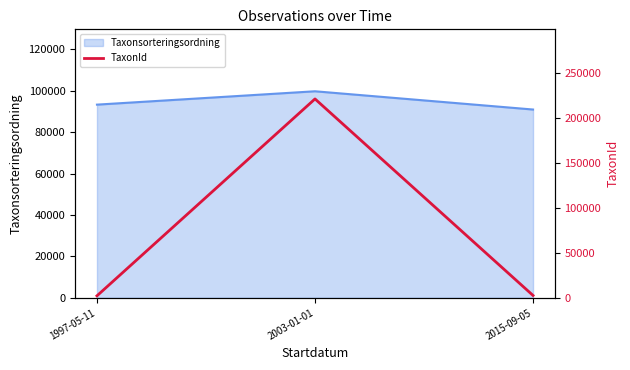

At which label is Taxonsorteringsordning closest to 95335?

1997-05-11